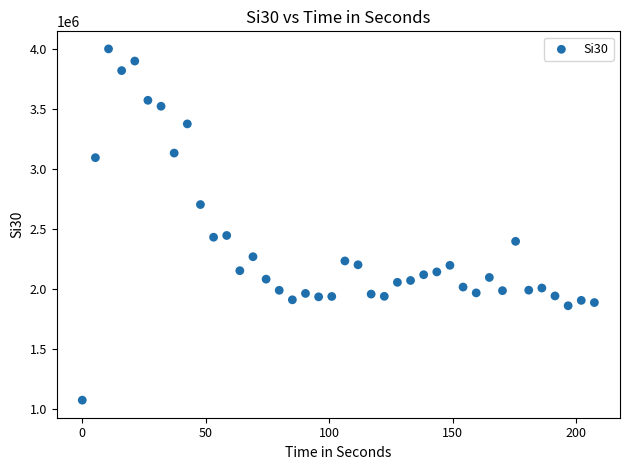

What is the range of X values (max minus min)?

207.5